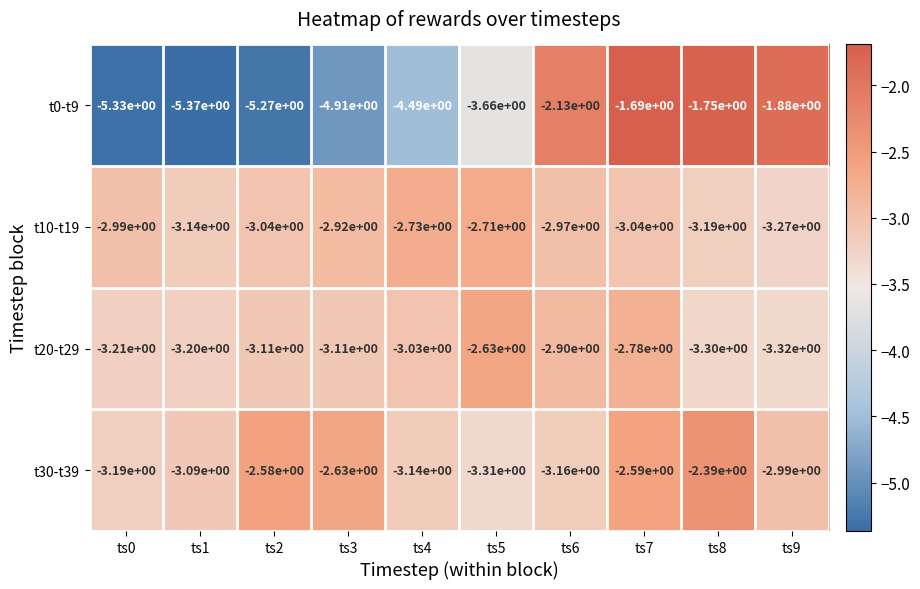

At how many categories does at least one series exceed -3?

9